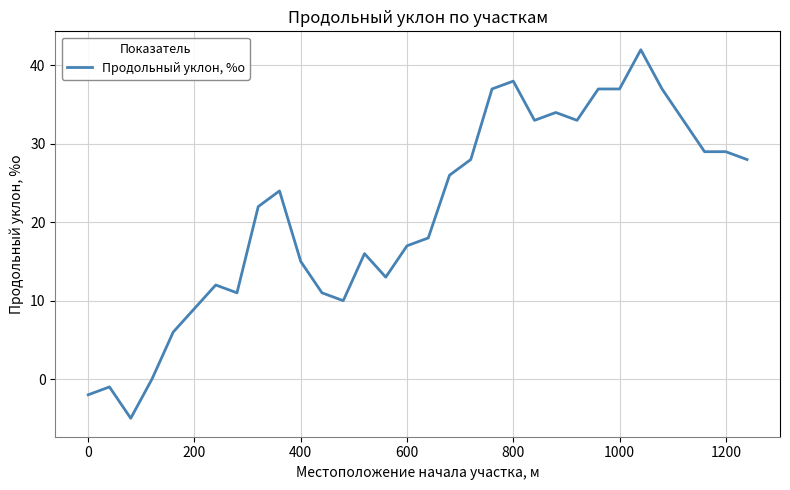

What is the greatest value displayed?

42